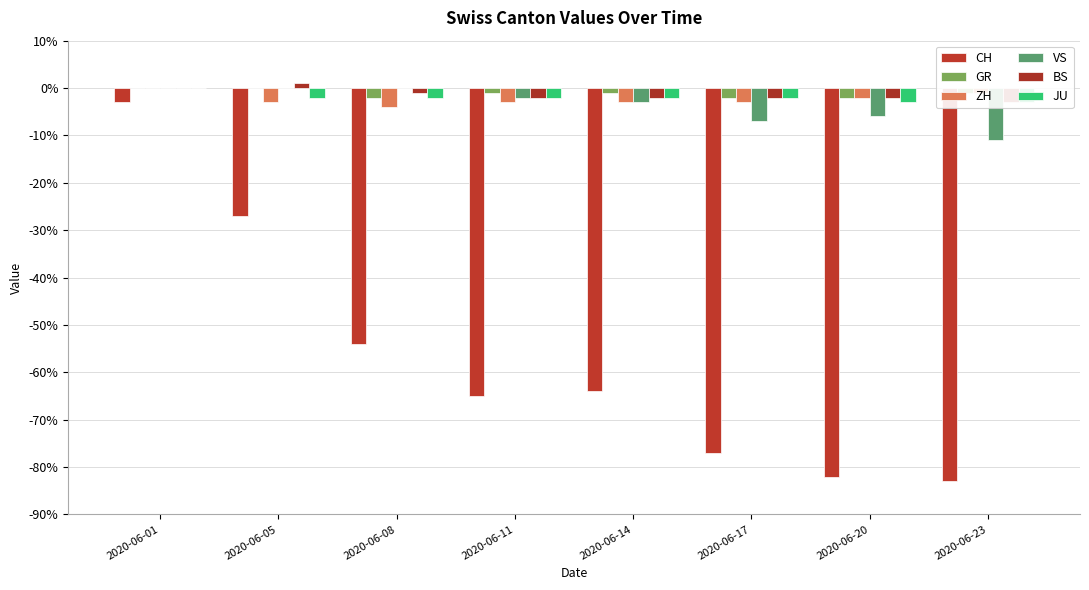

At which label does CH reach its minimum?

2020-06-23